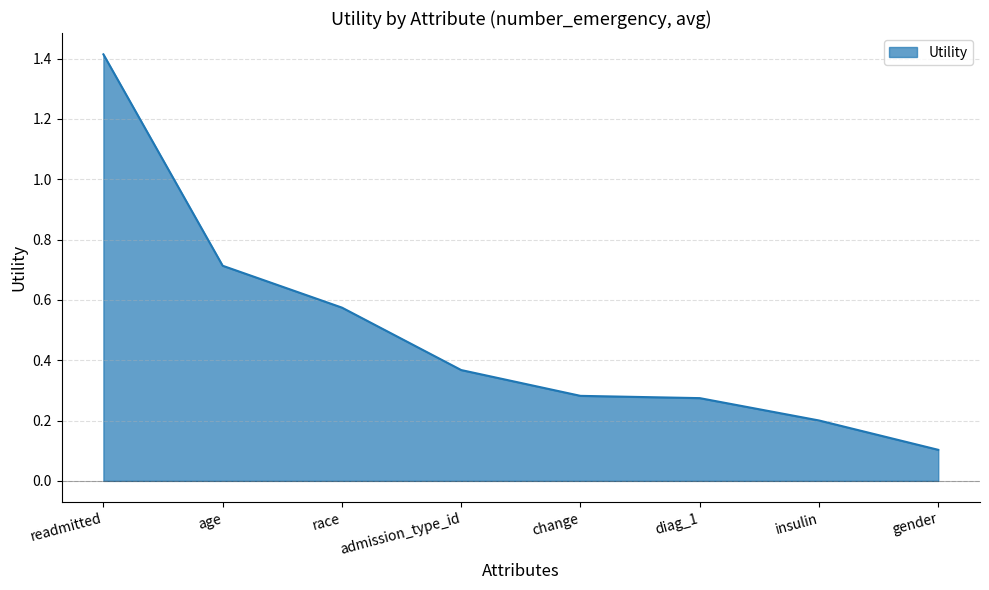

Which label corresponds to the largest value in the chart?

readmitted